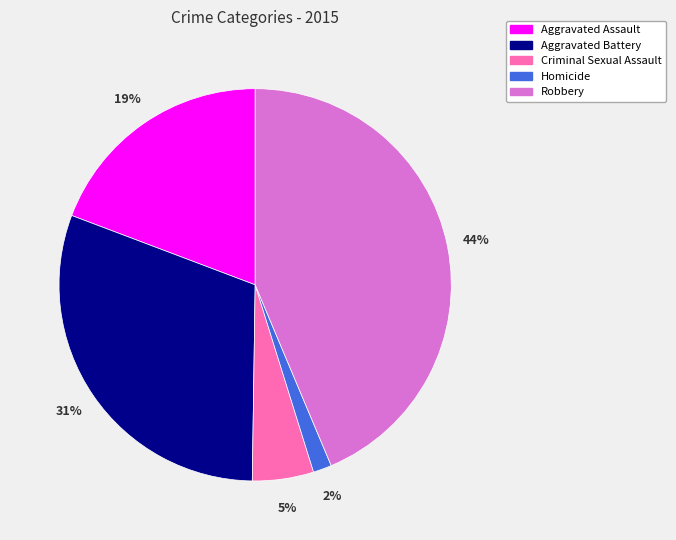

Do Robbery and Aggravated Battery together represent more than half of the pie?

Yes